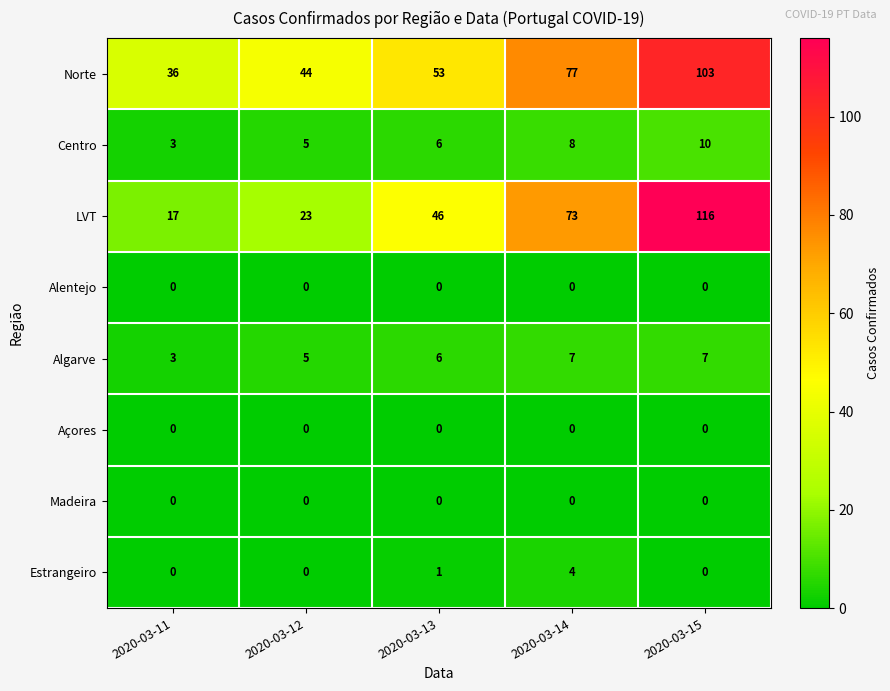

What is the maximum value for Algarve?

7